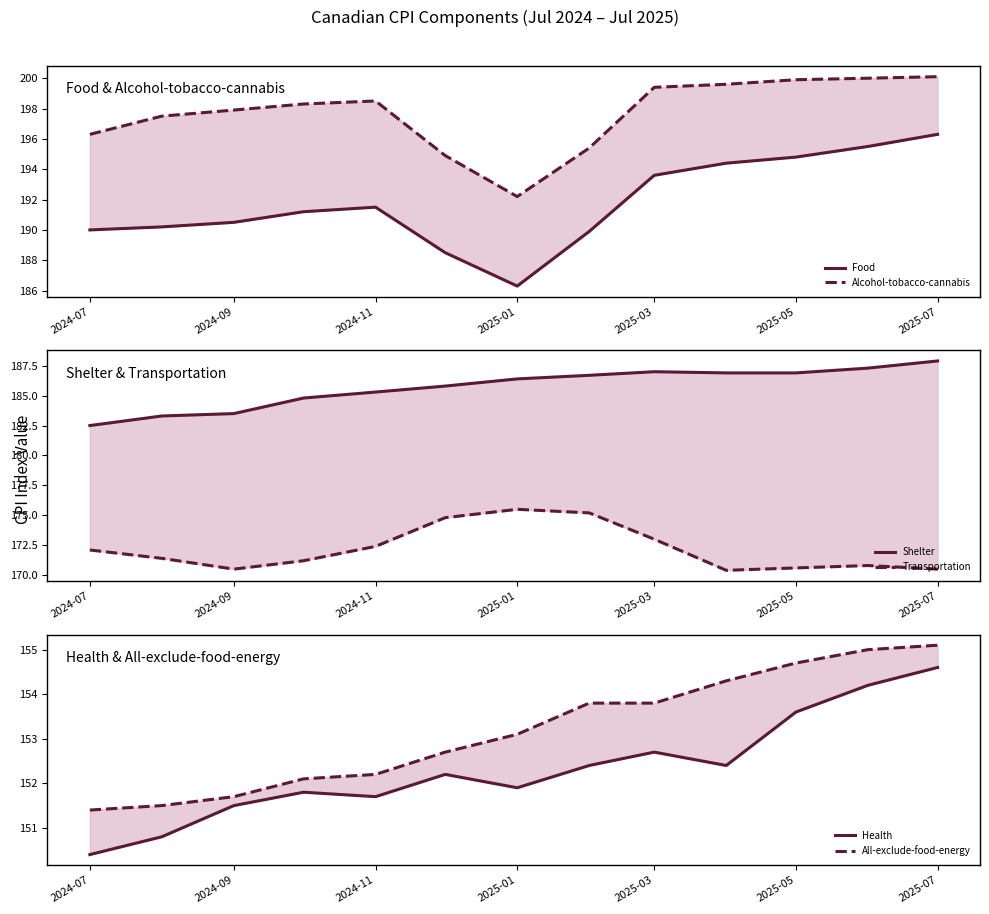

How many intersections are there between Shelter and Food?

2